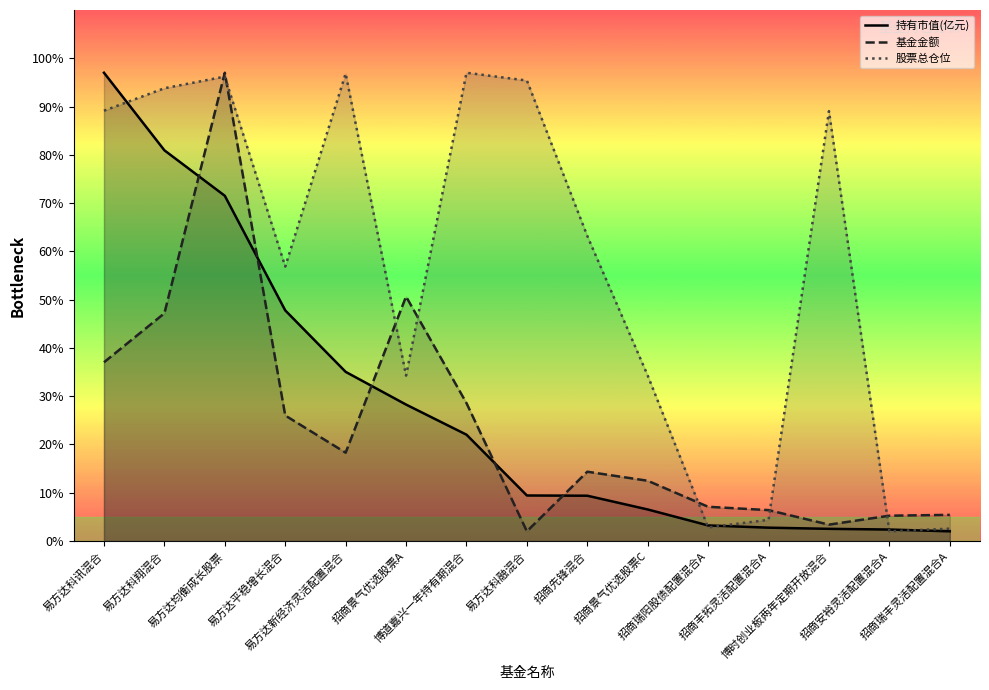

Read the 基金金额 value at 易方达科融混合.

2.0